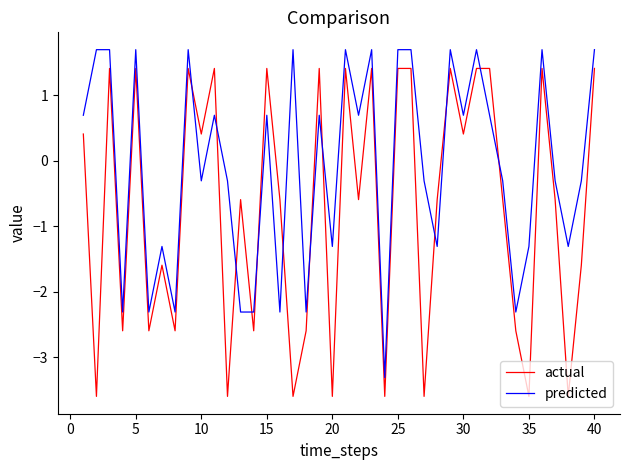

Rank the series by their maximum value, from lowest to highest.

actual, predicted